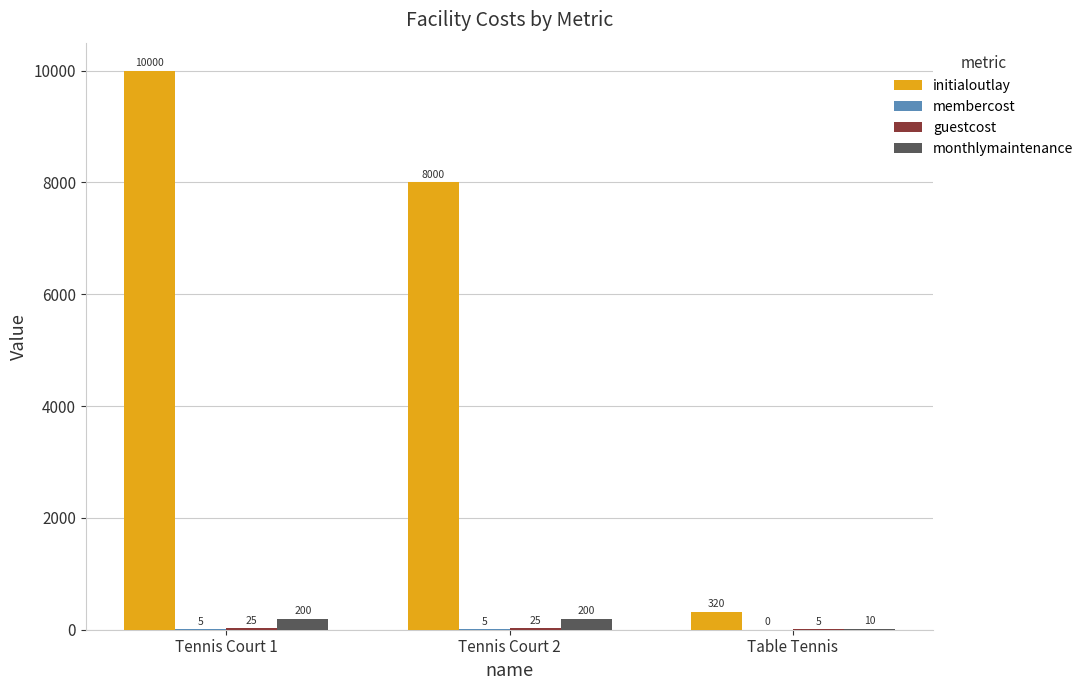

True or false: monthlymaintenance has a value of 10 at Table Tennis.

True